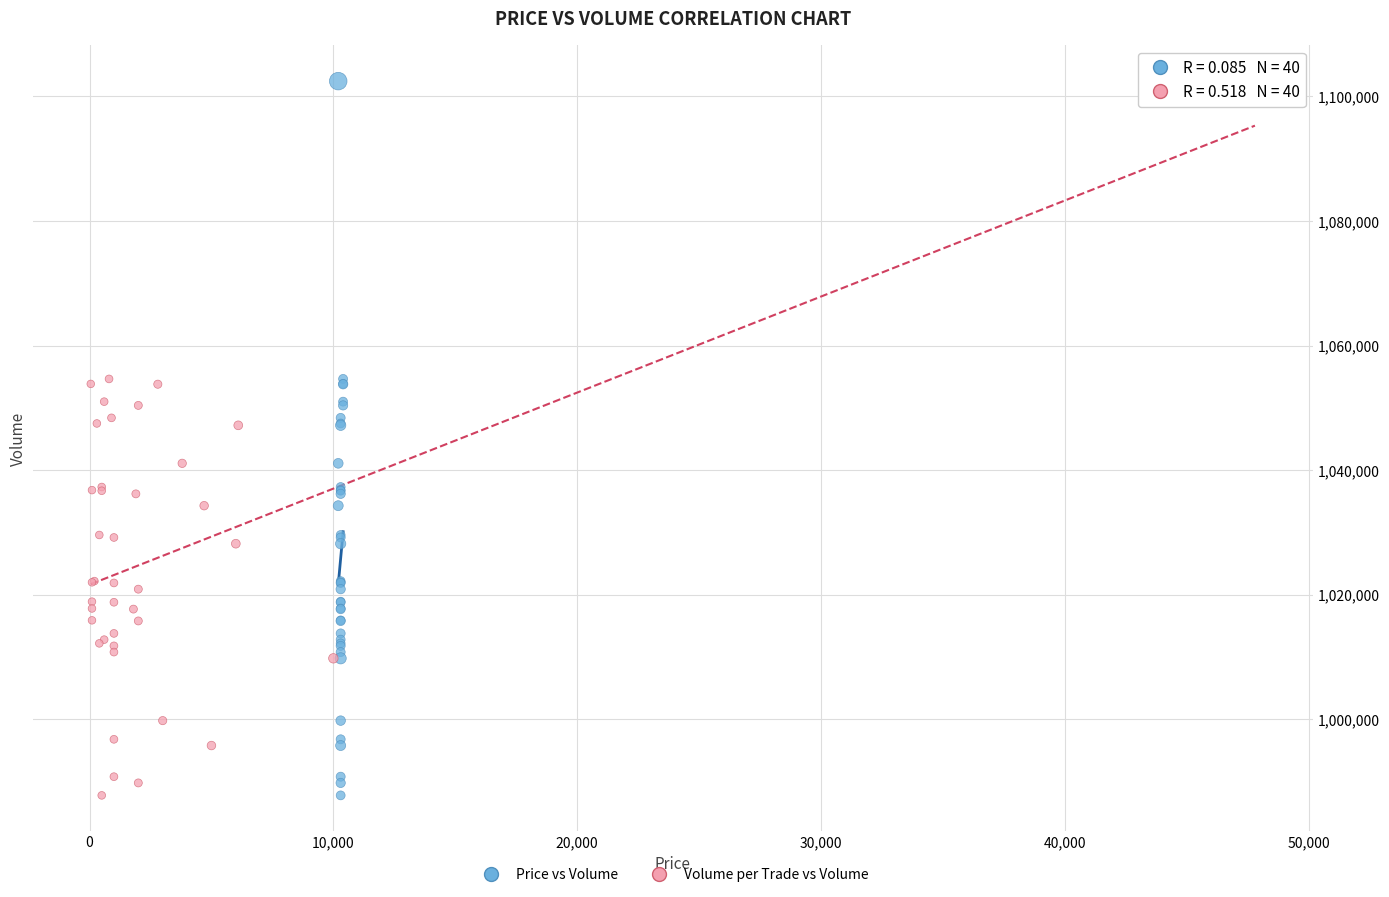

What are all the series names shown in the legend?

Price vs Volume, Volume per Trade vs Volume